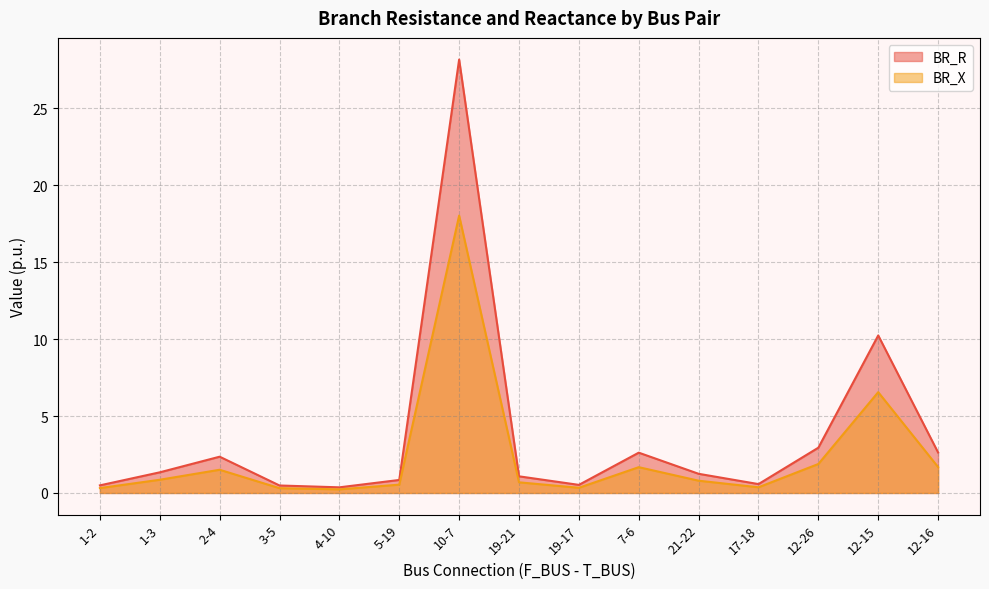

Which label corresponds to the largest value in the chart?

10-7